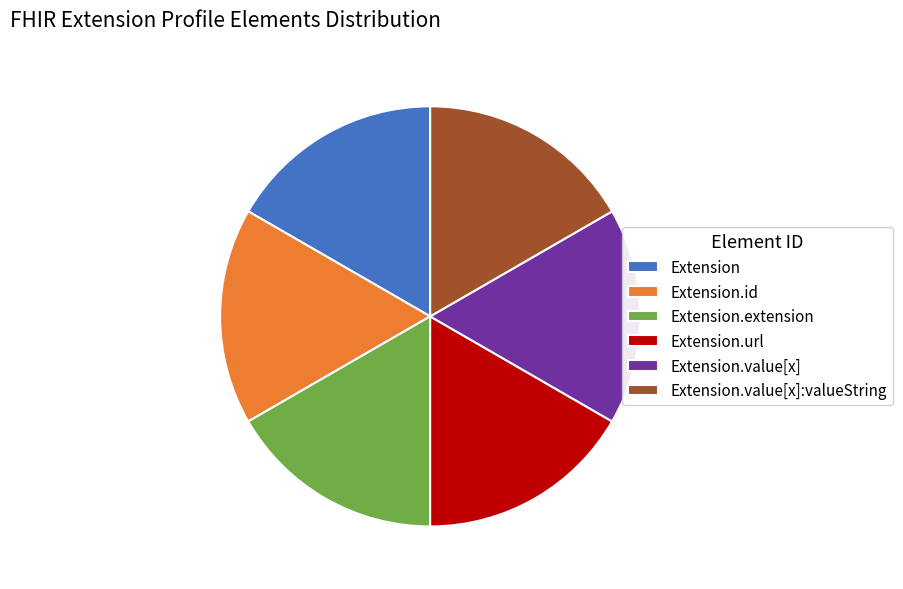

Do Extension.extension and Extension together represent more than half of the pie?

No